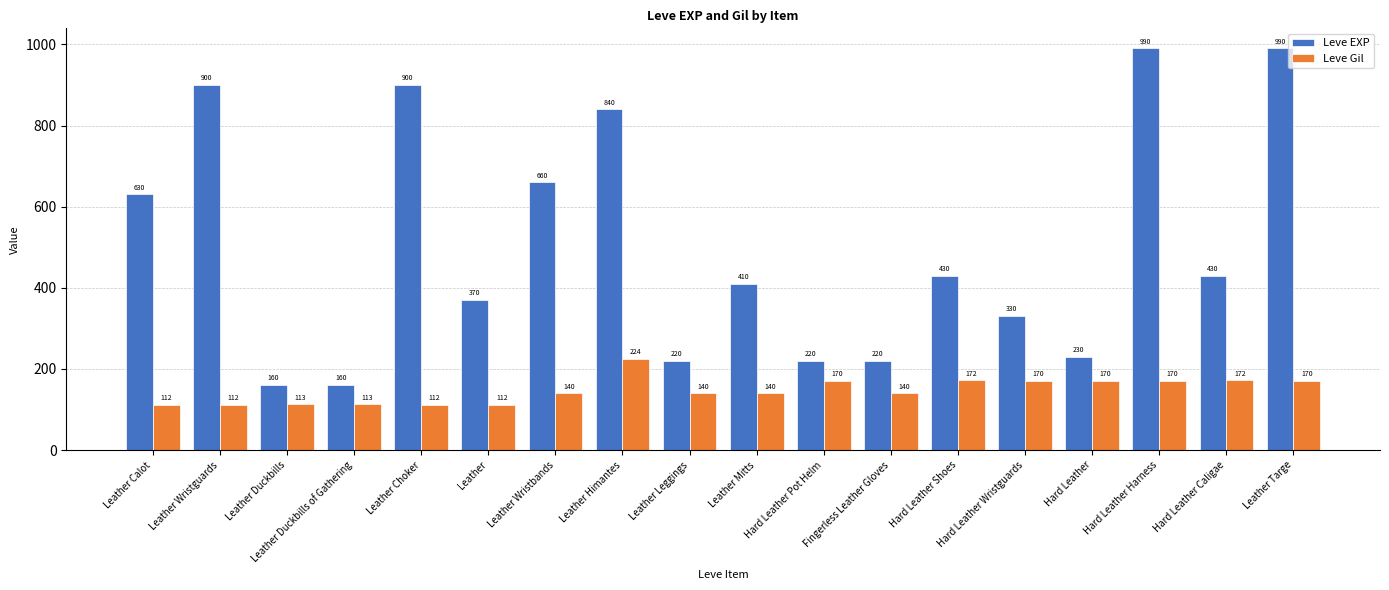

What is the average value of the Leve EXP series?

505